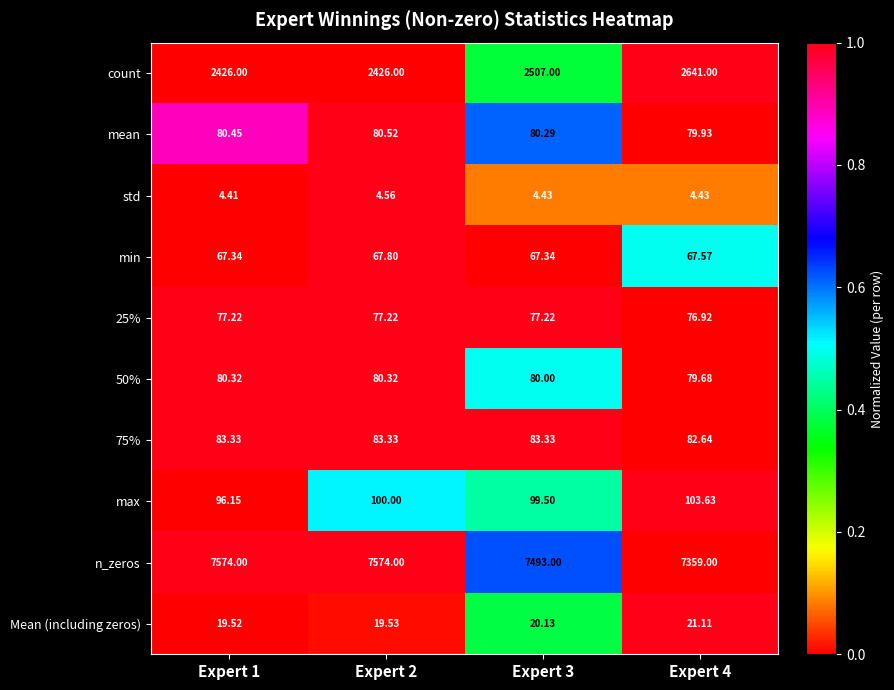

Rank the series at Expert 2 from highest to lowest value.

n_zeros, count, max, 75%, mean, 50%, 25%, min, Mean (including zeros), std